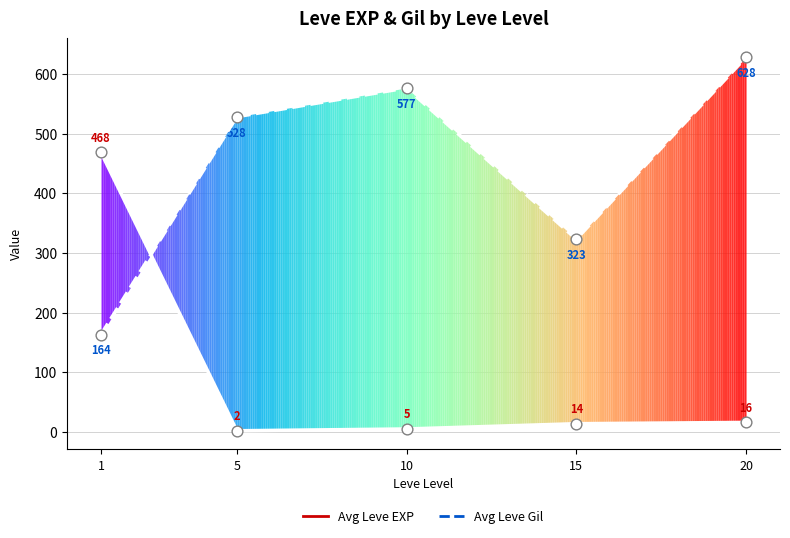

What is the total value across all series at 15?

337.5